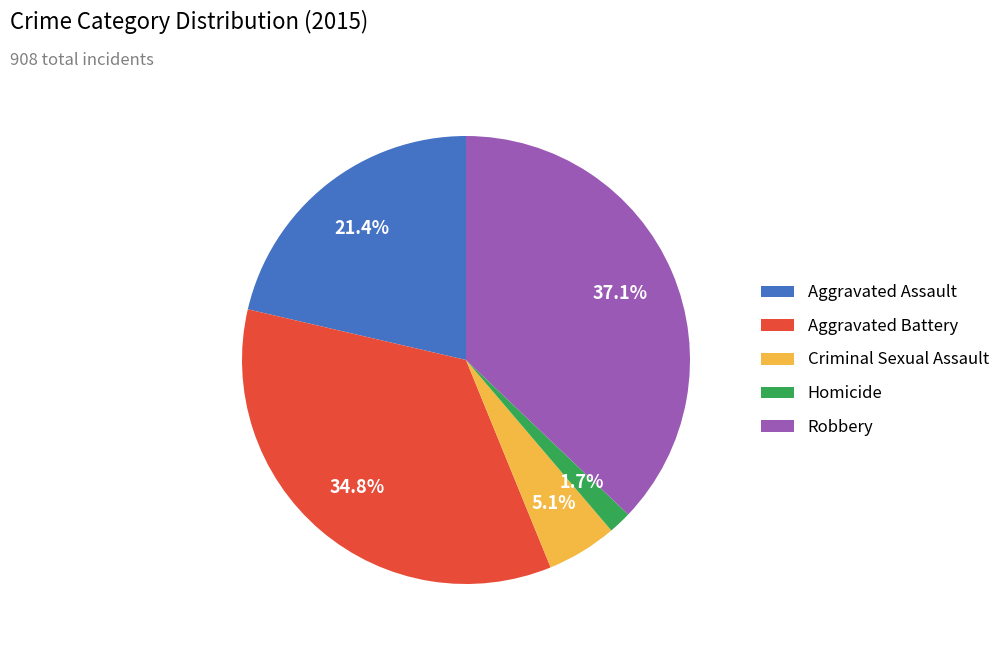

Which slice is the largest?

Robbery